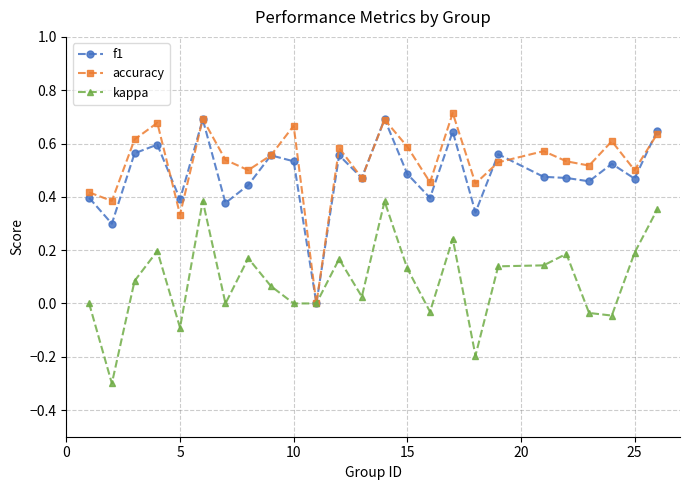

How many lines are shown in the chart?

3